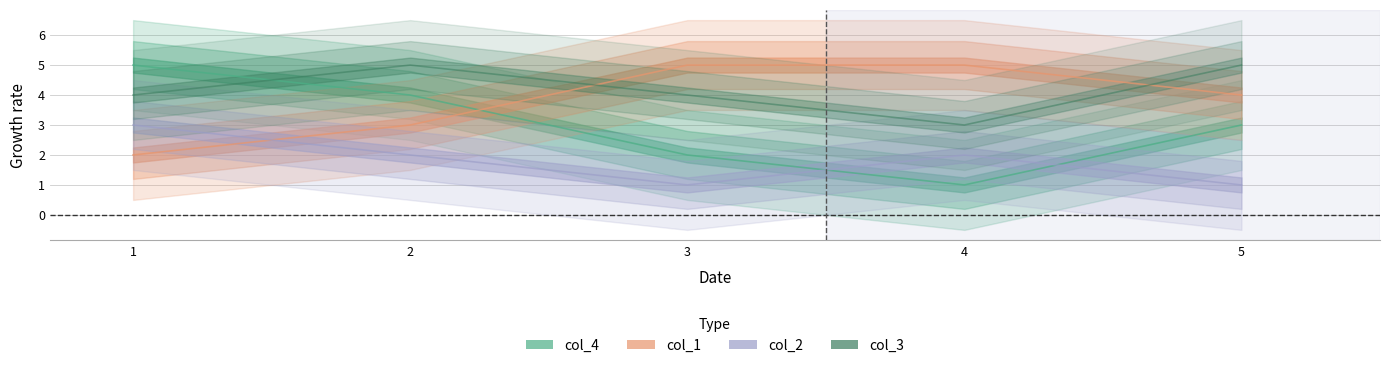

Reading left to right, what are all the values shown in this chart?

col_4: 1=5	2=4	3=2	4=1	5=3
col_1: 1=2	2=3	3=5	4=5	5=4
col_2: 1=3	2=2	3=1	4=2	5=1
col_3: 1=4	2=5	3=4	4=3	5=5